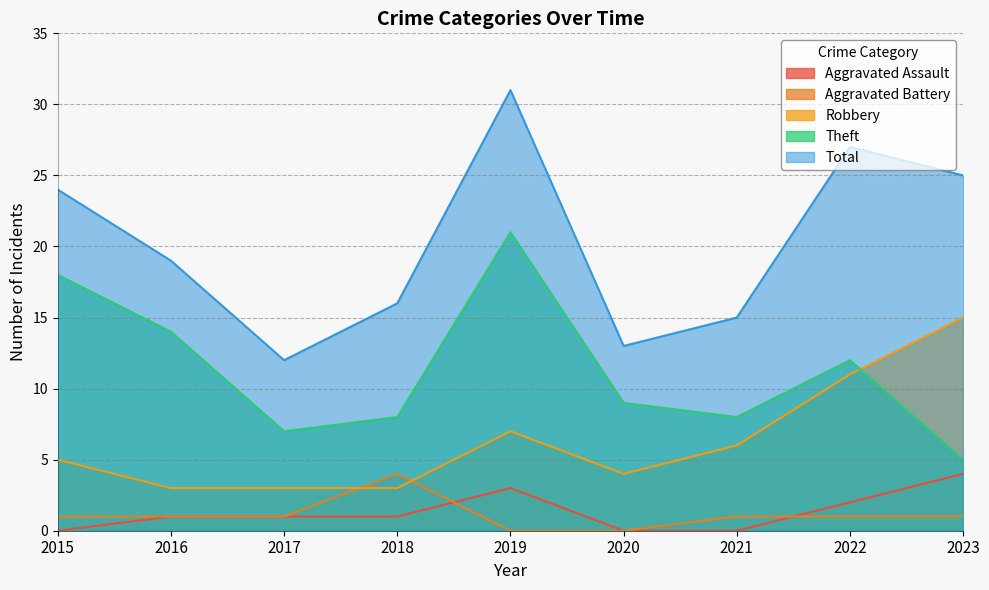

List the labels in order of Aggravated Battery value, smallest first.

2019, 2020, 2015, 2016, 2017, 2021, 2022, 2023, 2018